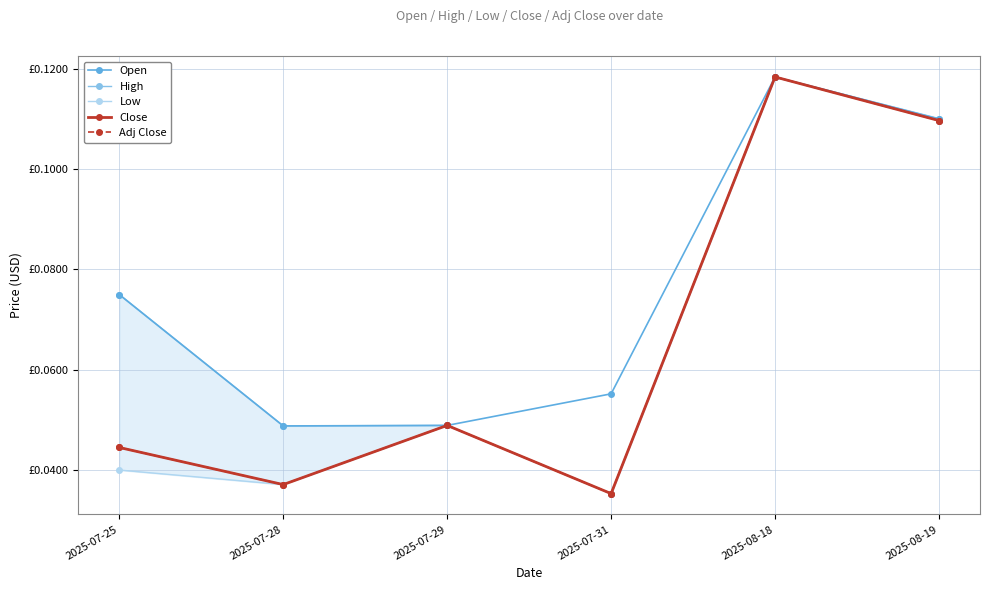

What is the label of the 3rd point from the right?

2025-07-31